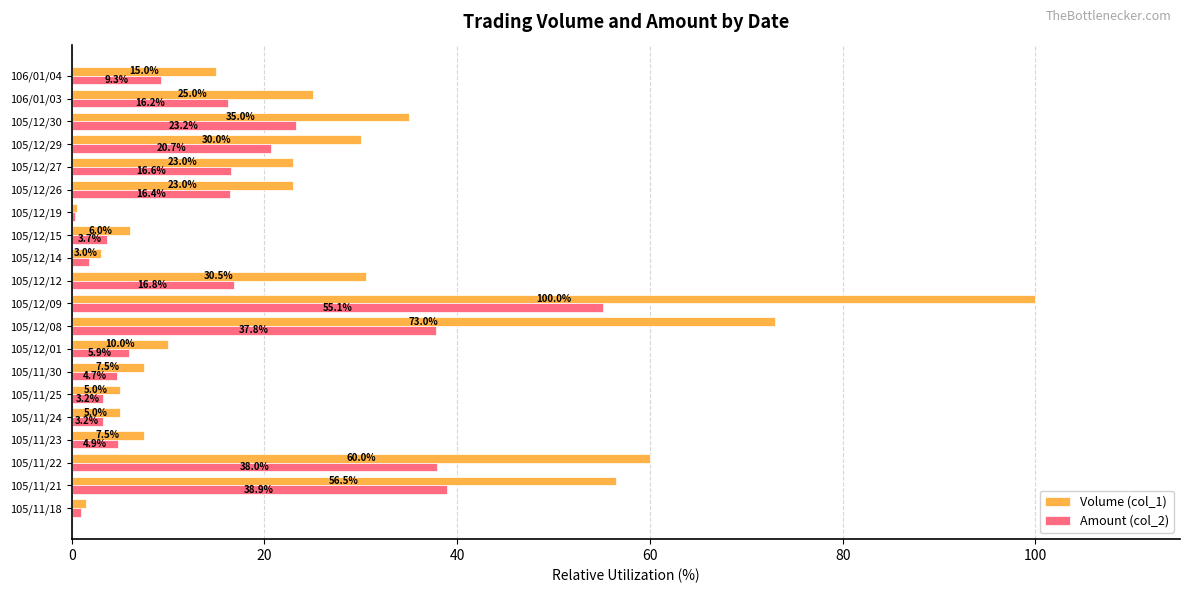

What value does the Volume (col_1) series have at 105/12/12?

30.5